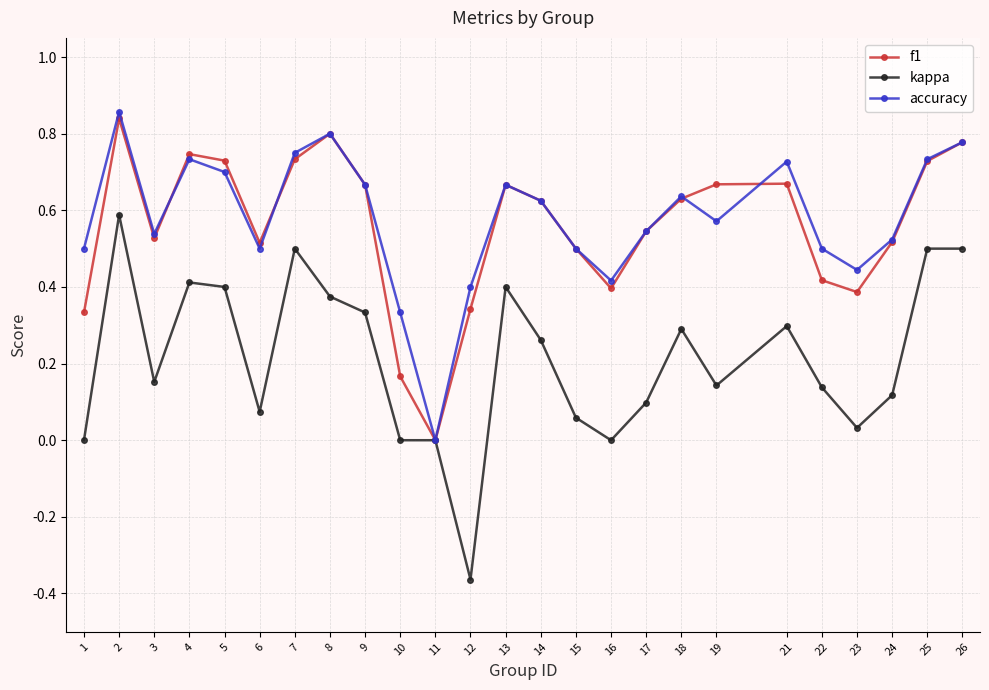

Is it true that f1 equals 1.1 at 19?

False